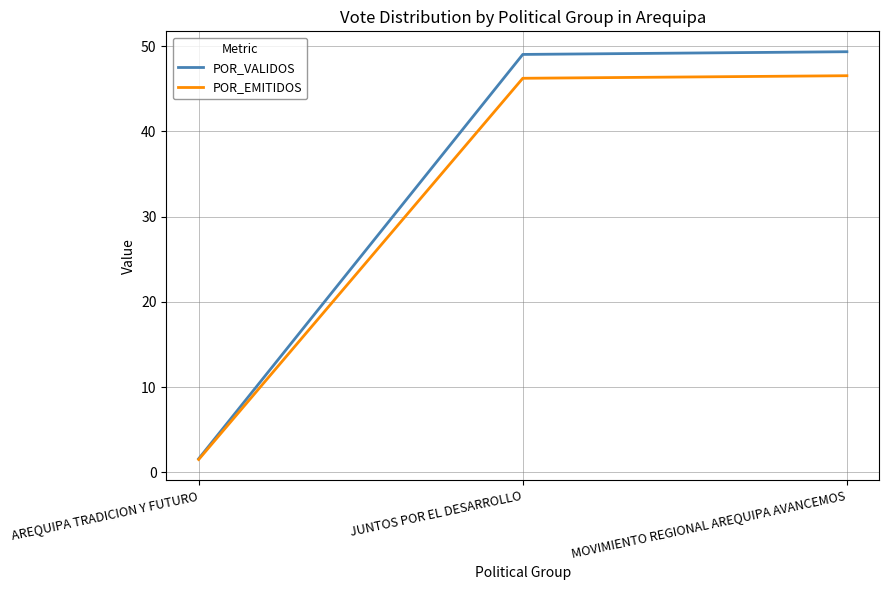

What position from the left is MOVIMIENTO REGIONAL AREQUIPA AVANCEMOS?

3